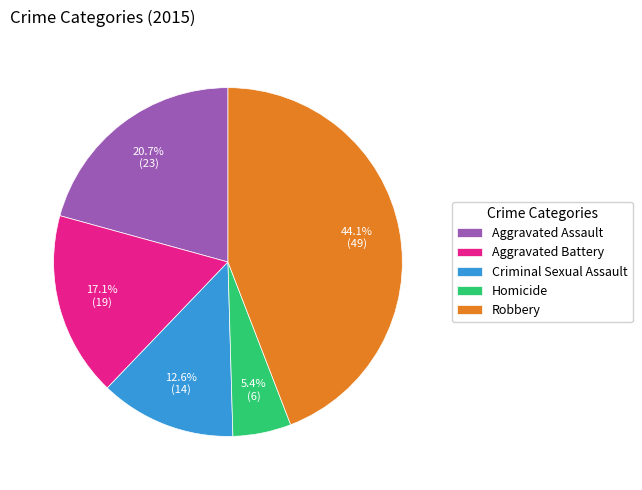

Is there a majority slice in this chart?

No